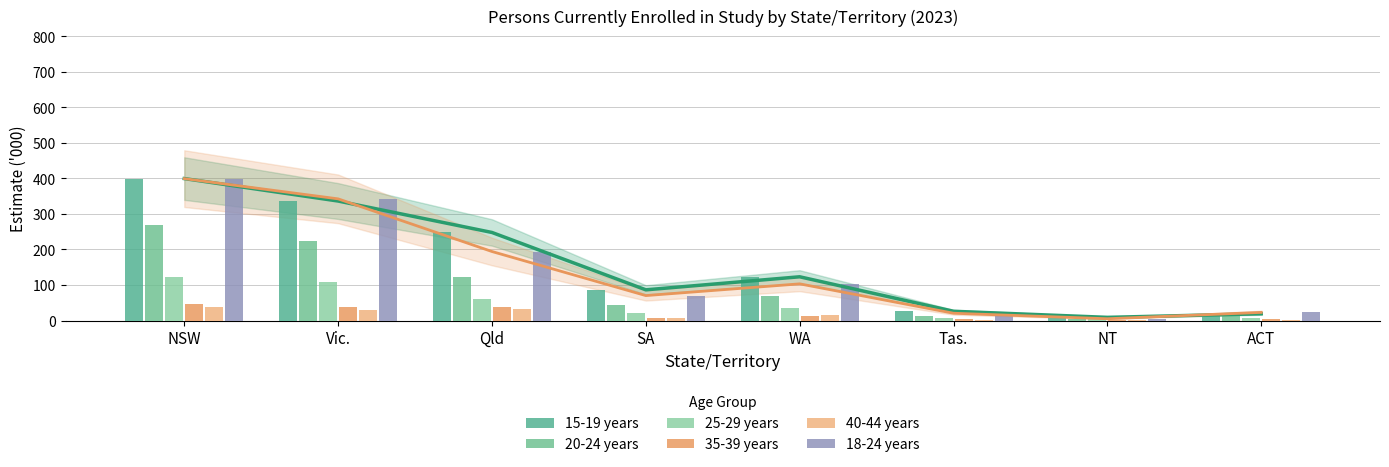

What is the lowest value of the 20-24 years series?

3.2